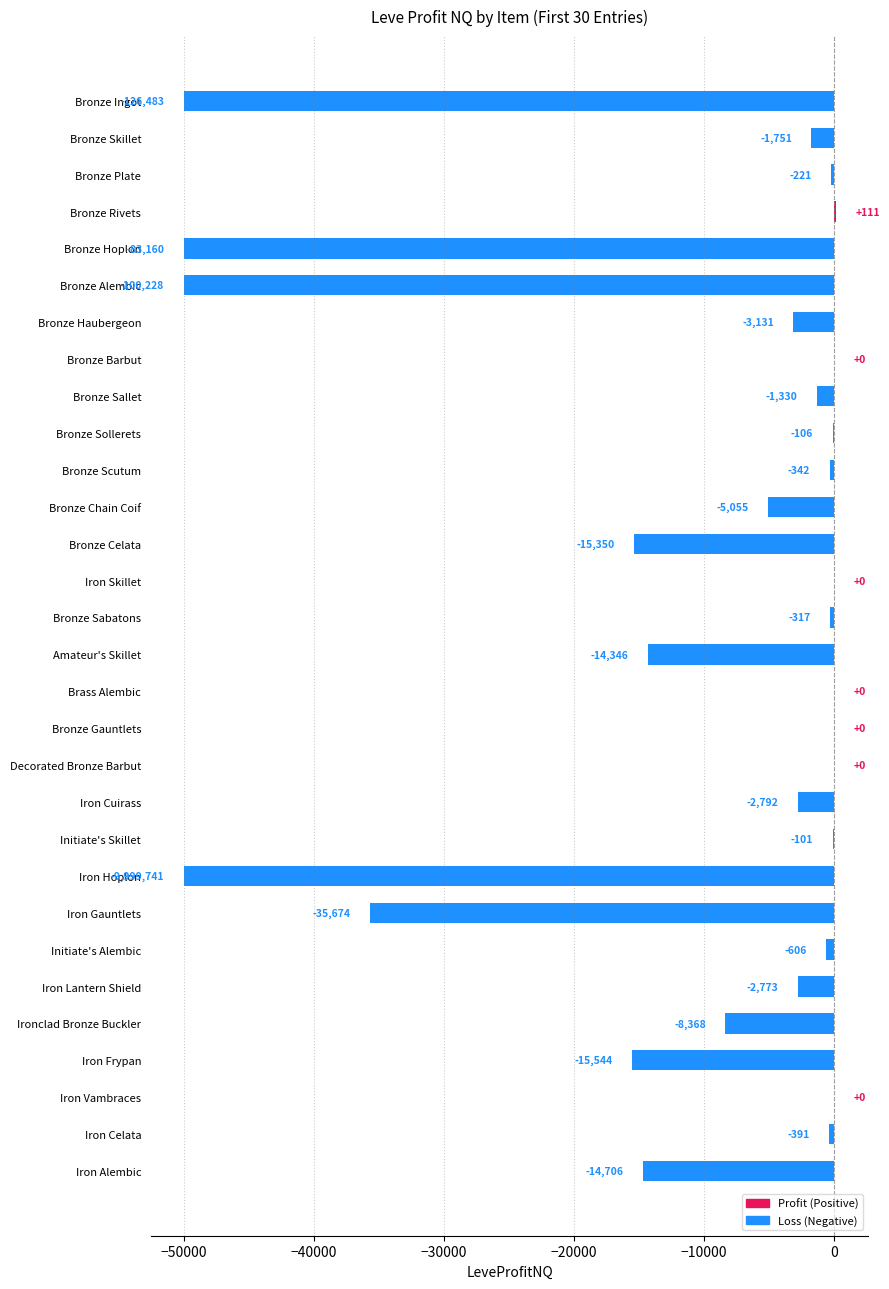

What is the change in value from Bronze Skillet to Initiate's Skillet?

+1650.0